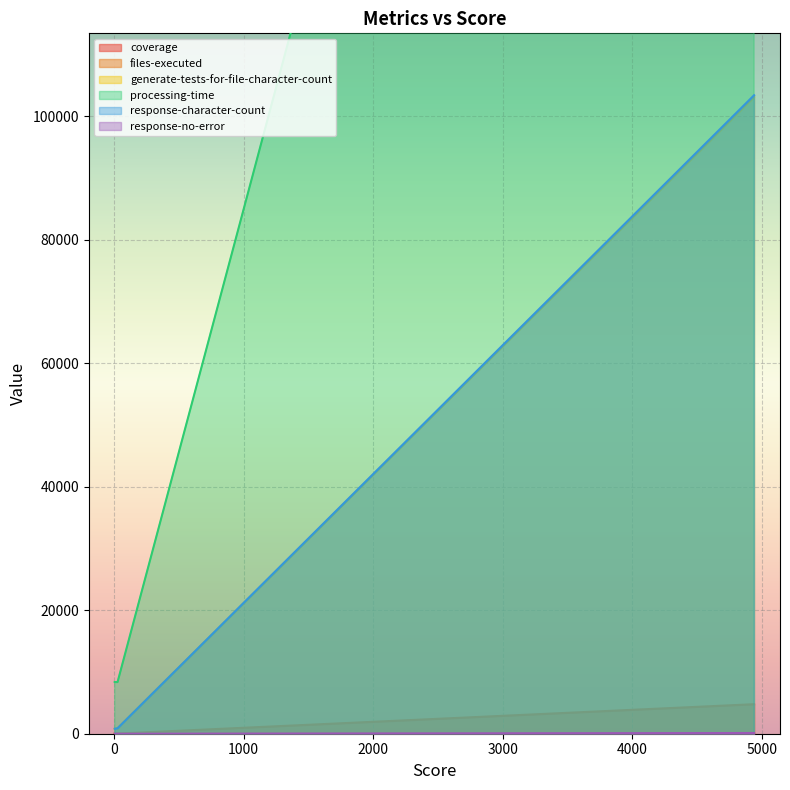

What are all the series names shown in the legend?

coverage, files-executed, generate-tests-for-file-character-count, processing-time, response-character-count, response-no-error